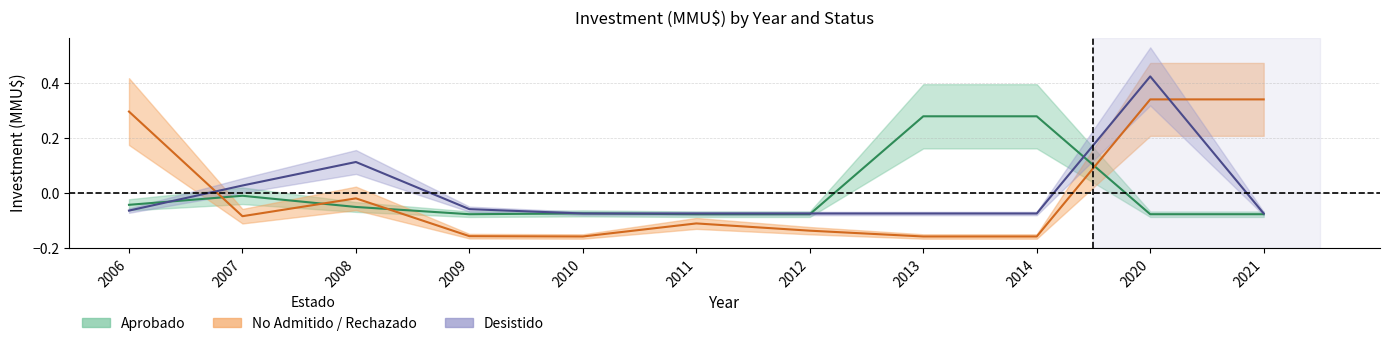

How many values in Desistido are above zero?

3